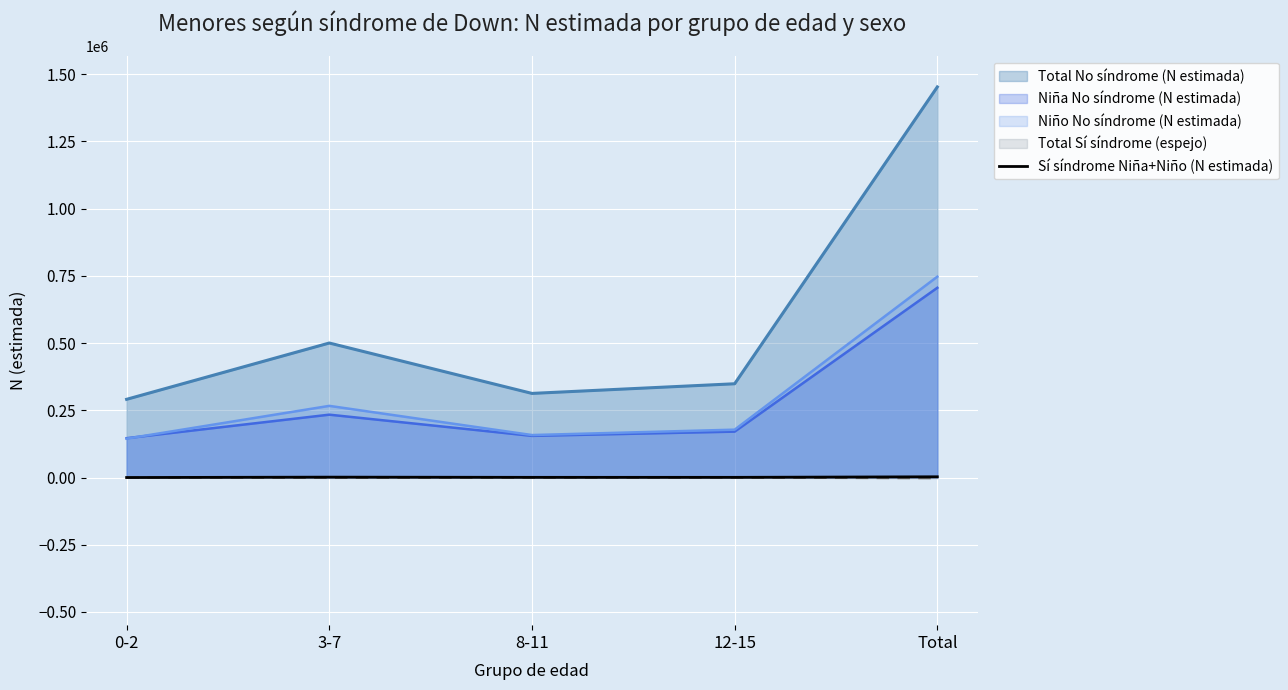

What is the label of the 2nd point from the left?

3-7